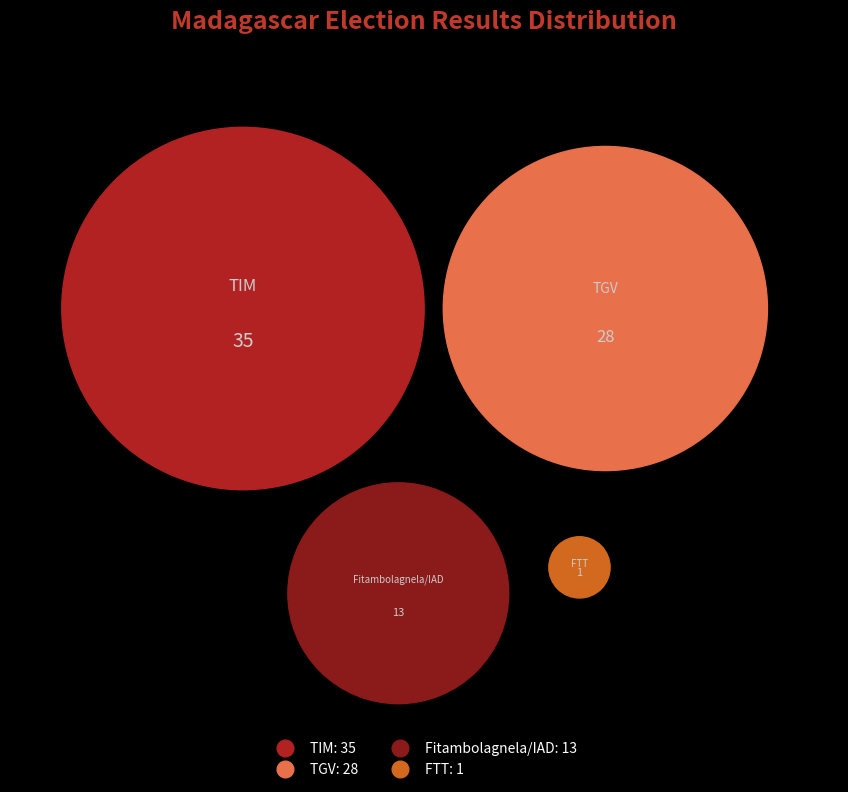

To the nearest percent, what is the combined percentage of TGV (RAJOELINA) and Fitambolagnela (RANDRIANASOLONIAIKO)?

53%